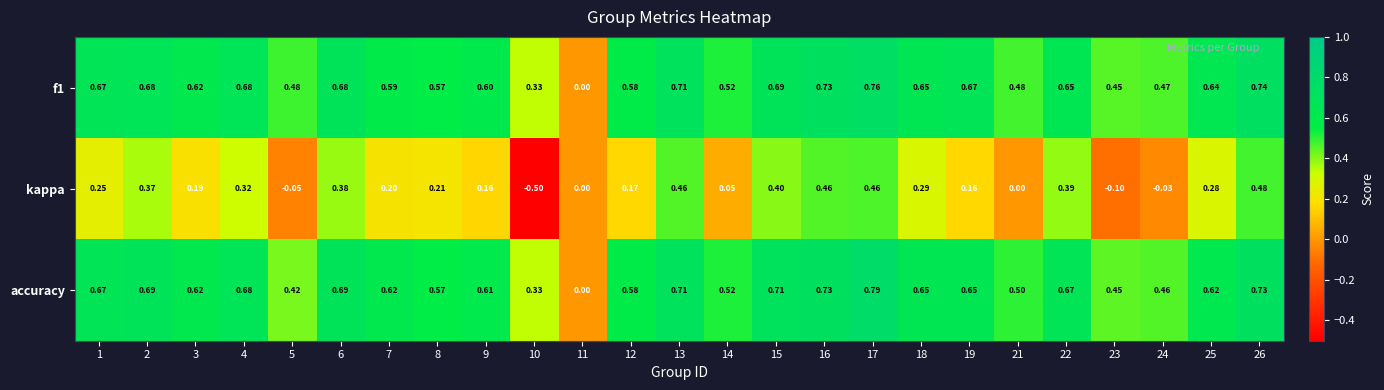

List the series in order of their peak value, lowest first.

kappa, f1, accuracy